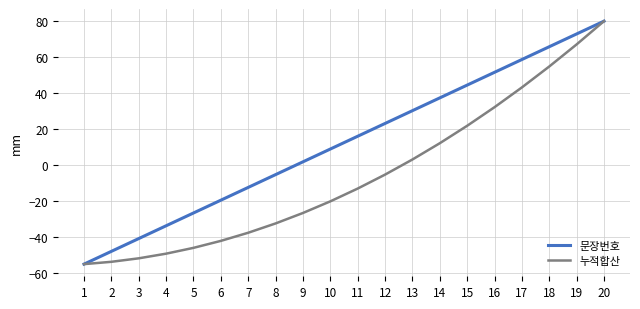

List the series in order of their overall mean, highest first.

문장번호, 누적합산